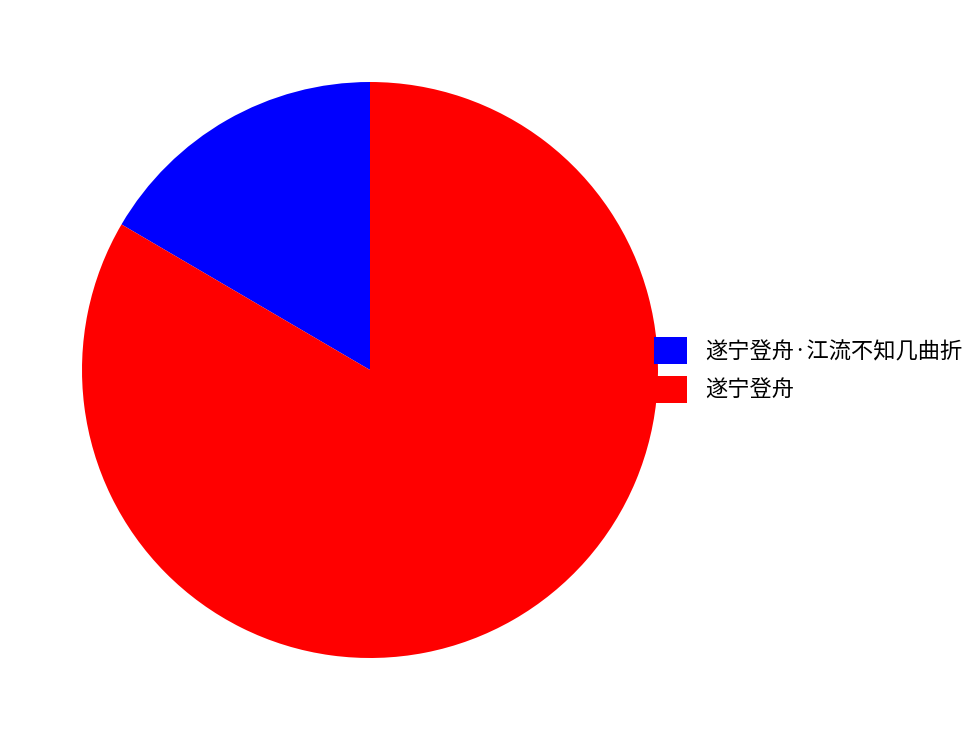

Is there a majority slice in this chart?

Yes